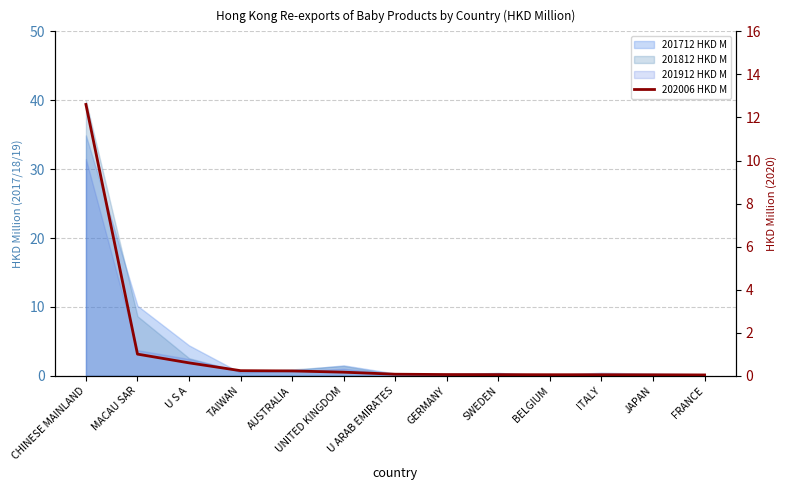

What position from the left is JAPAN?

12